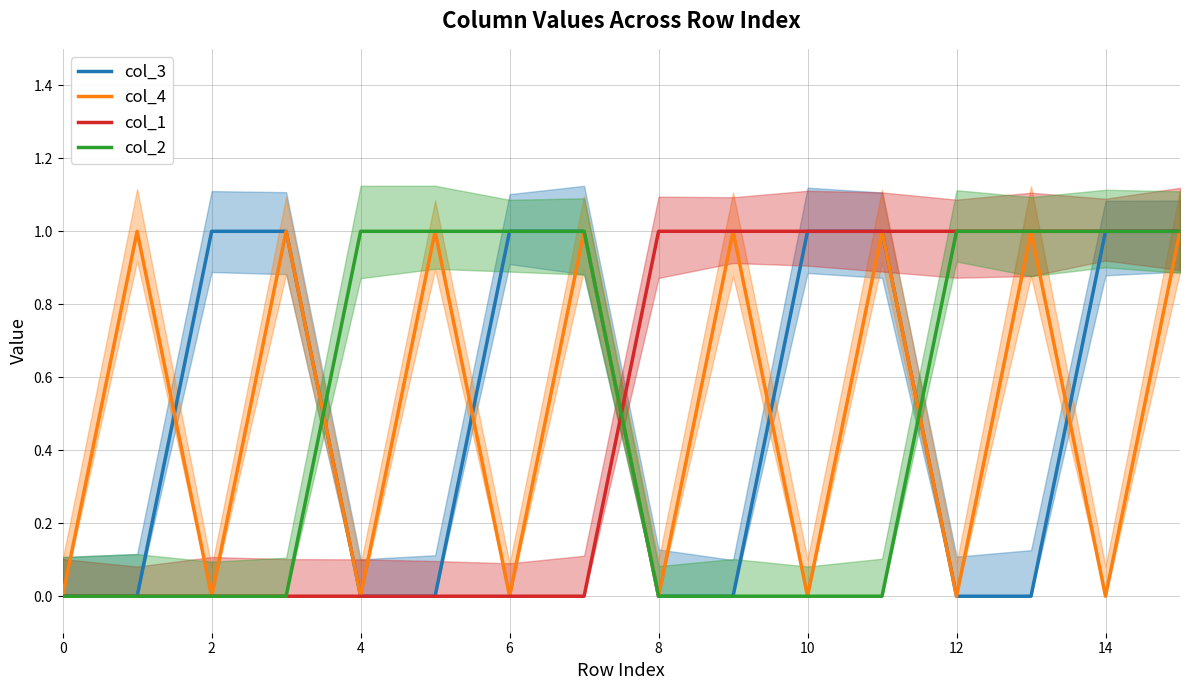

Does the chart display data point markers on the line(s)?

No